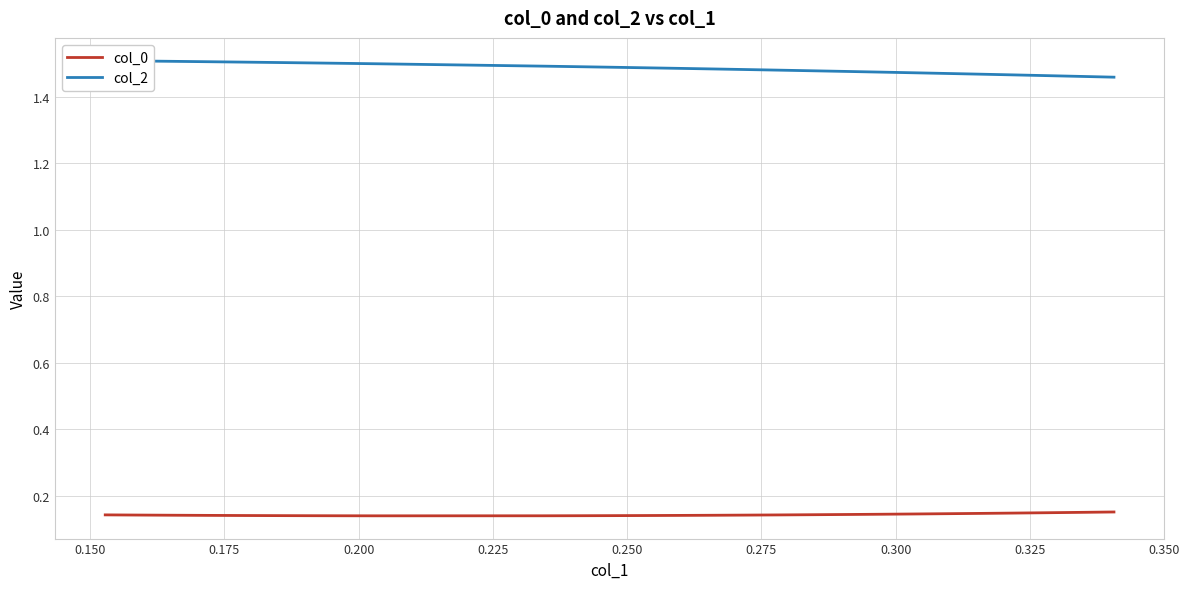

Does the chart display data point markers on the line(s)?

No